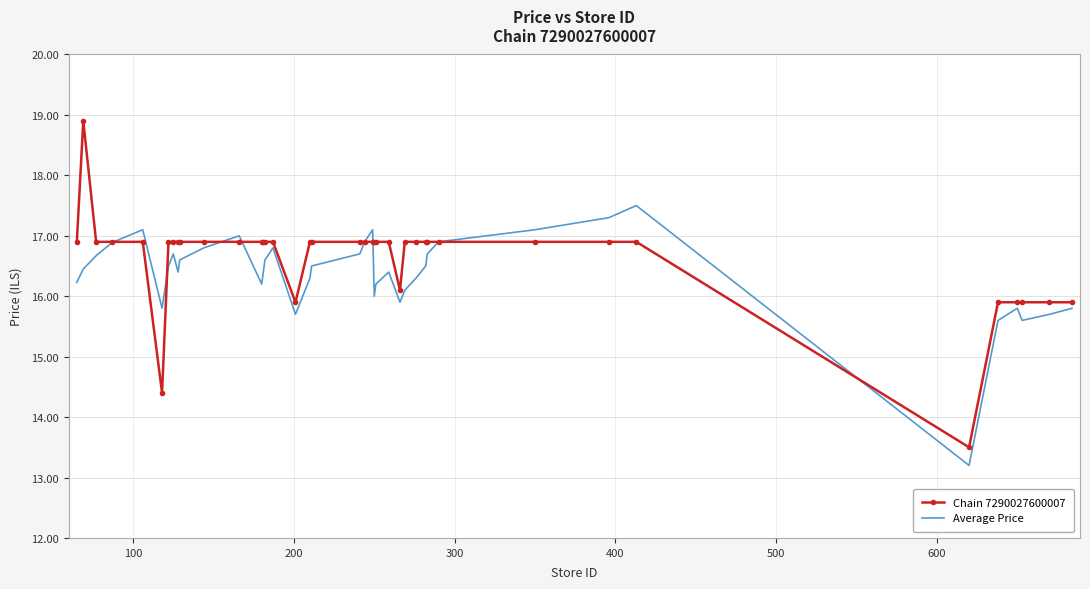

What are all the series names shown in the legend?

Chain 7290027600007, Average Price